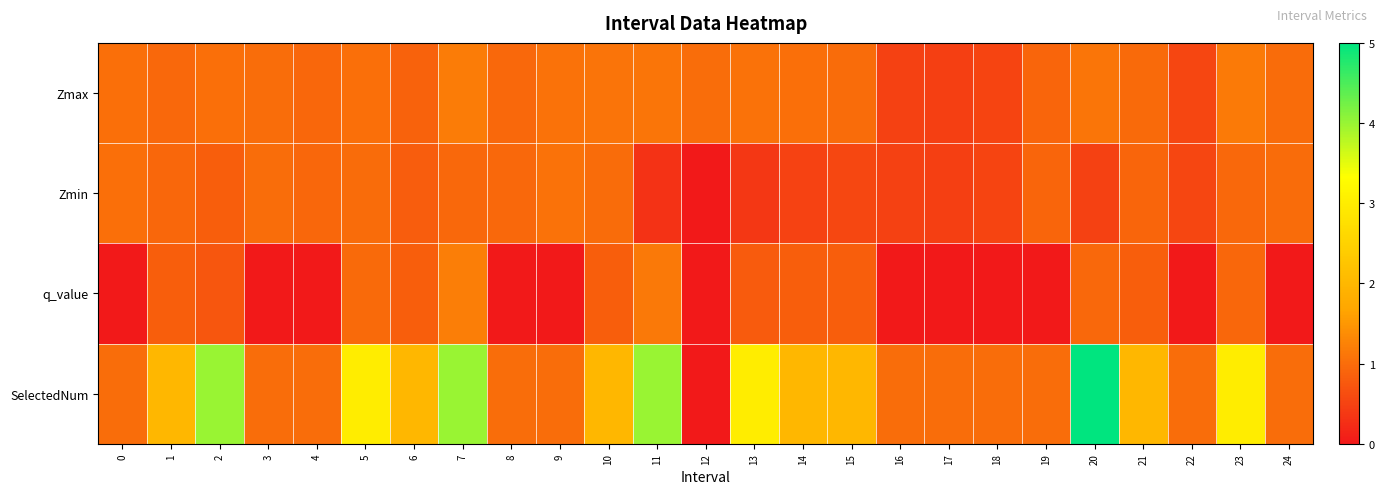

Which series has the widest spread of values?

SelectedNum